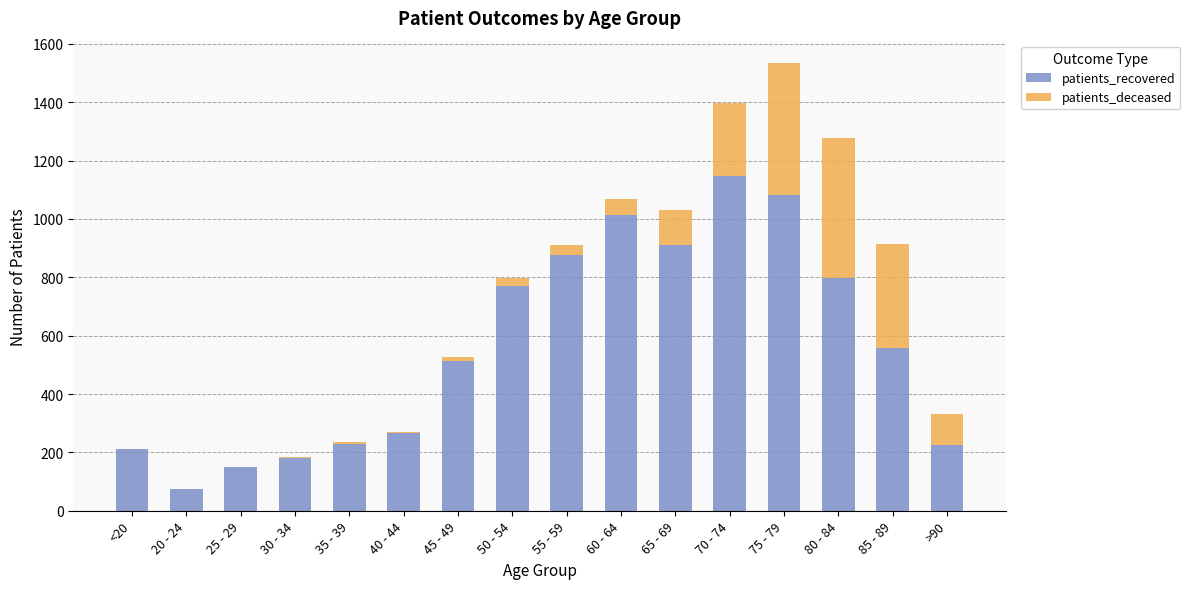

True or false: patients_recovered has a value of 1148 at 70 - 74.

True